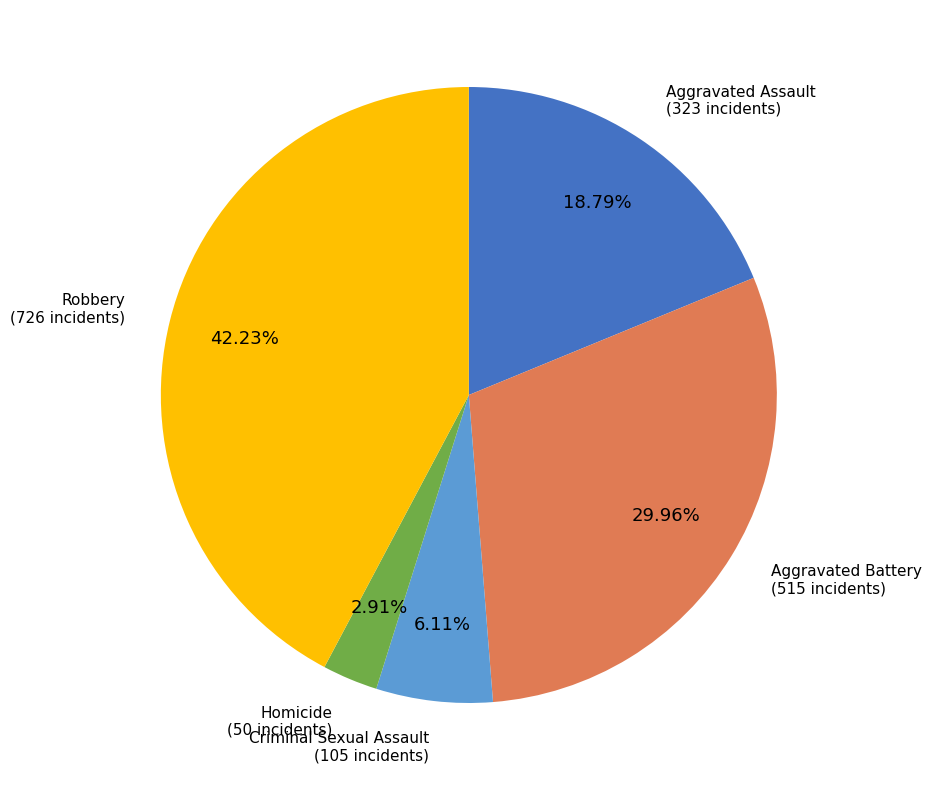

Is there a majority slice in this chart?

No